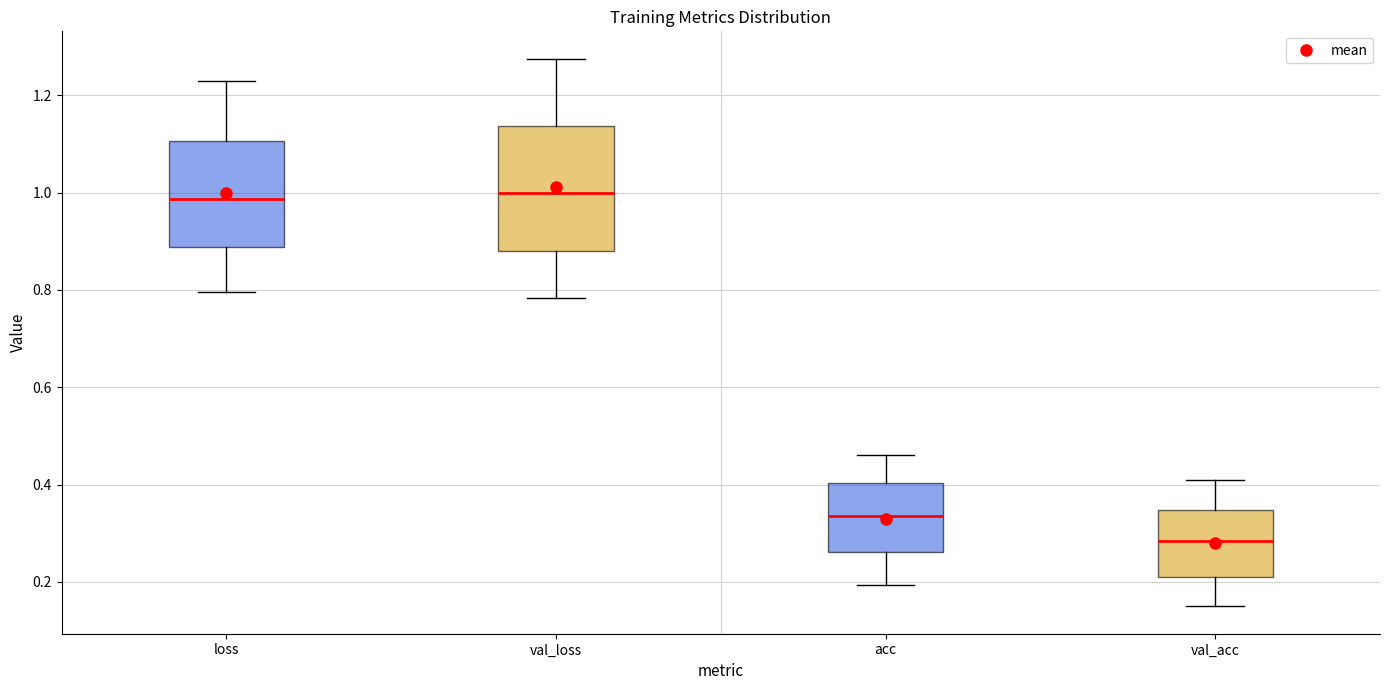

Where is the upper edge of the box for val_loss on the y-axis? The values are not printed on the chart, so give them approximately, as read against the axis.

1.14